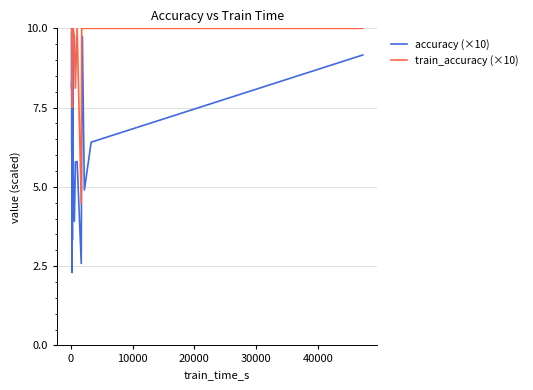

How many data points in accuracy (×10) are above 6?

17